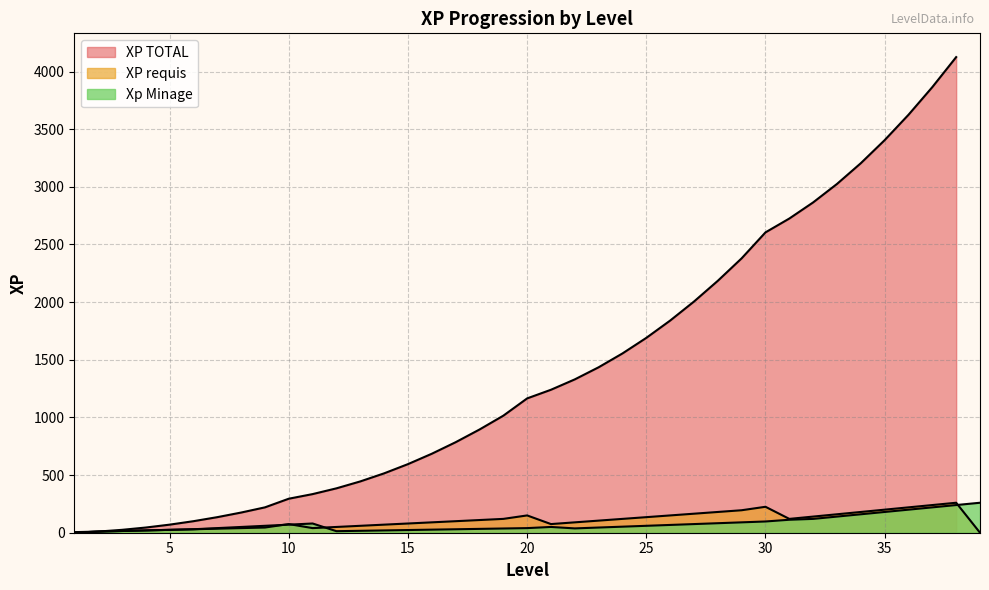

What is the average value of the XP requis series?

105.8